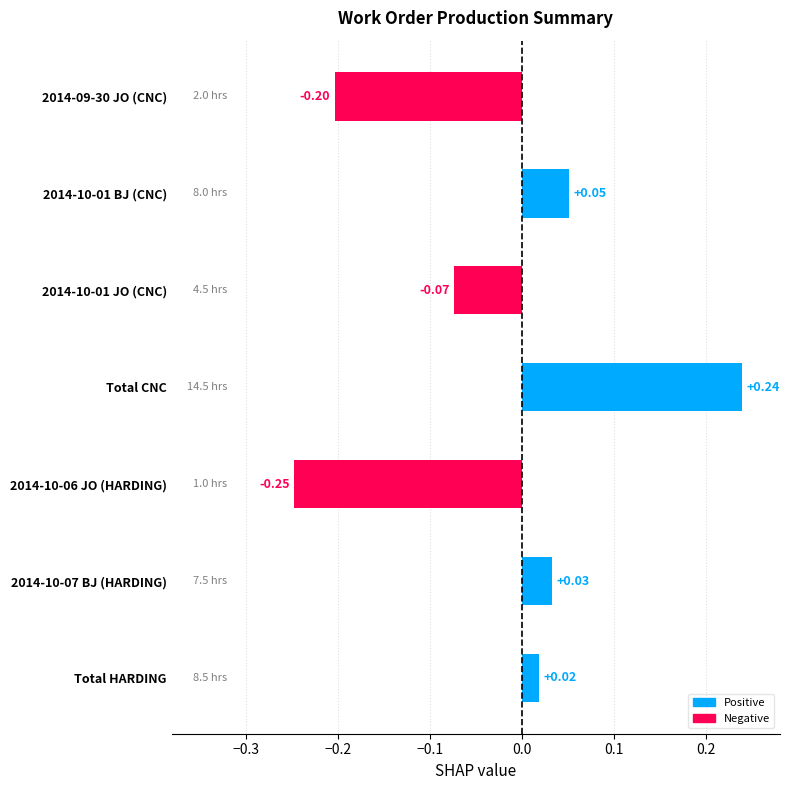

How many data points are above 0?

4